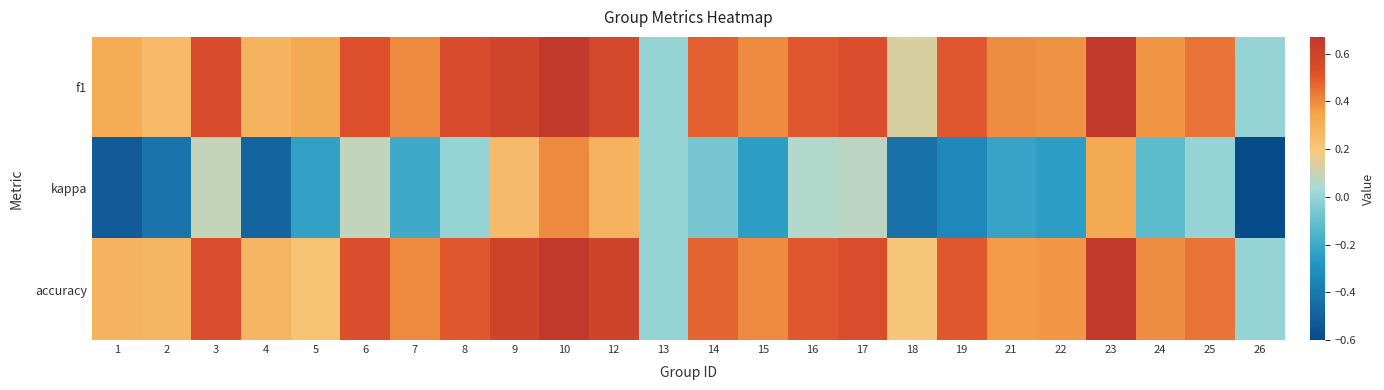

Between 7 and 13, which series saw the biggest shift?

f1